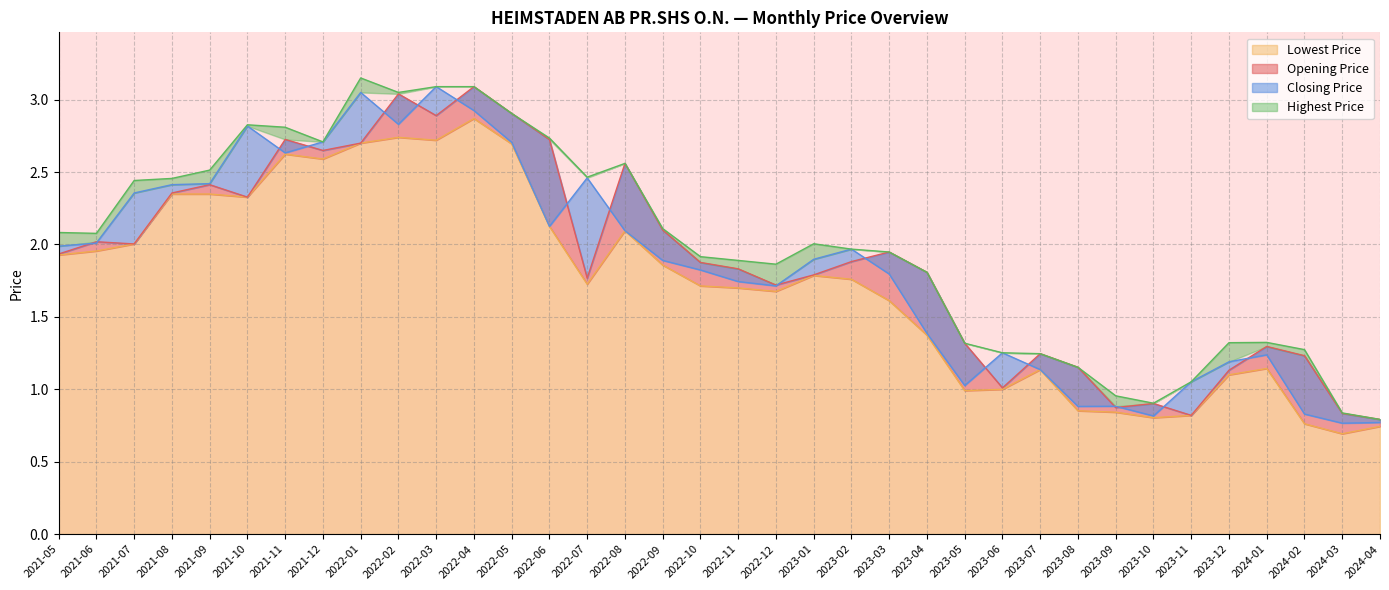

Where is the first local maximum for Closing Price?

2021-10